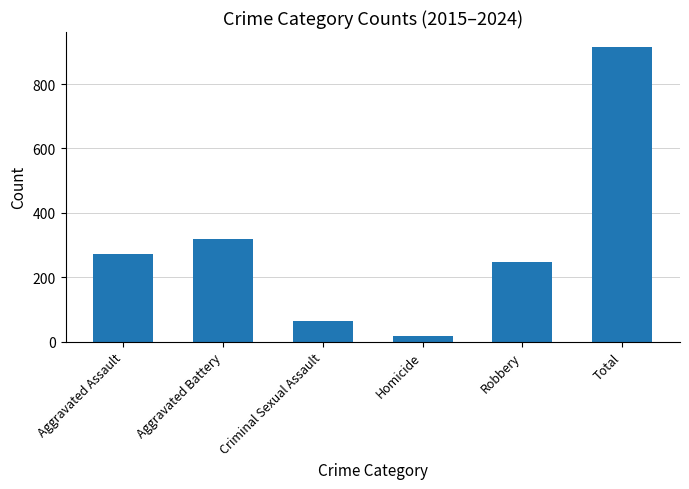

At which category does the chart reach its peak across all series?

Total